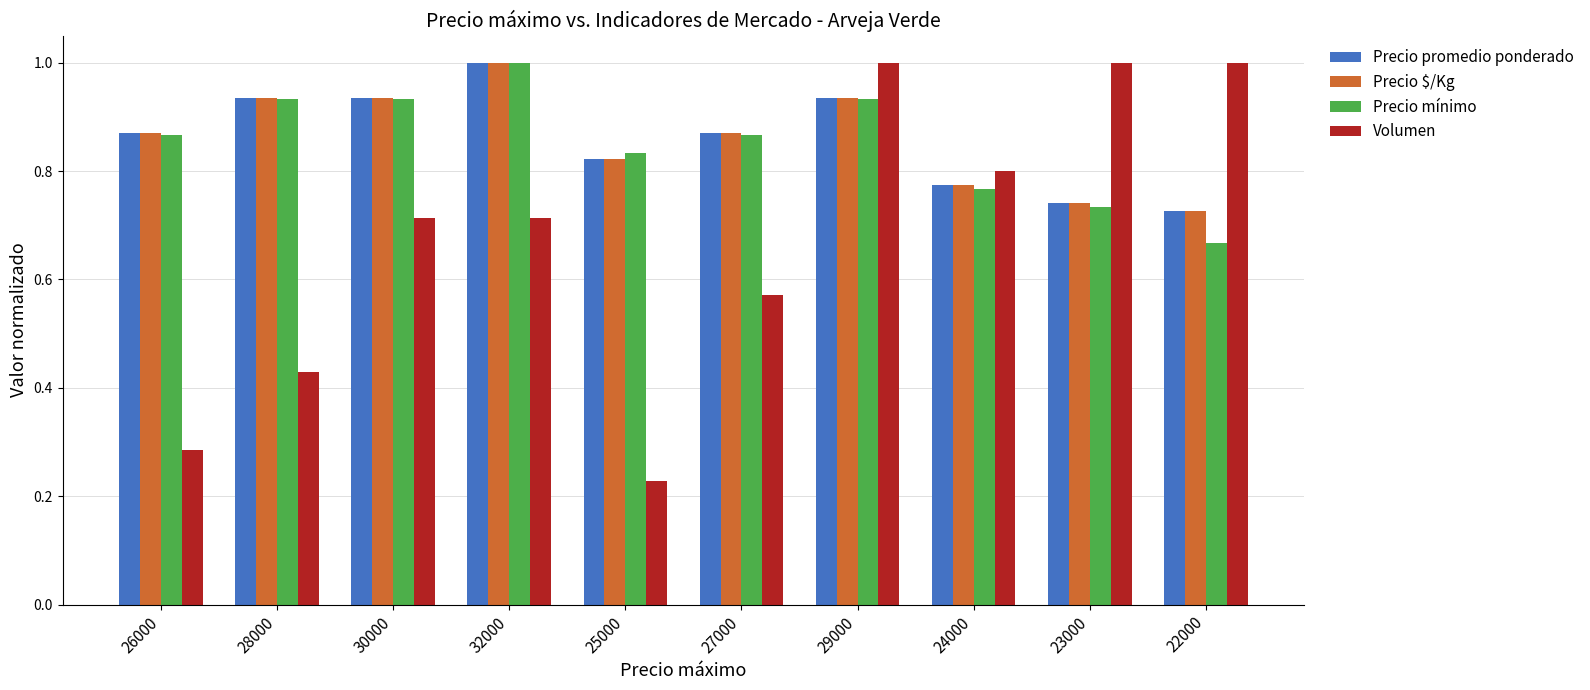

At which category is the sum across all series the highest?

29000